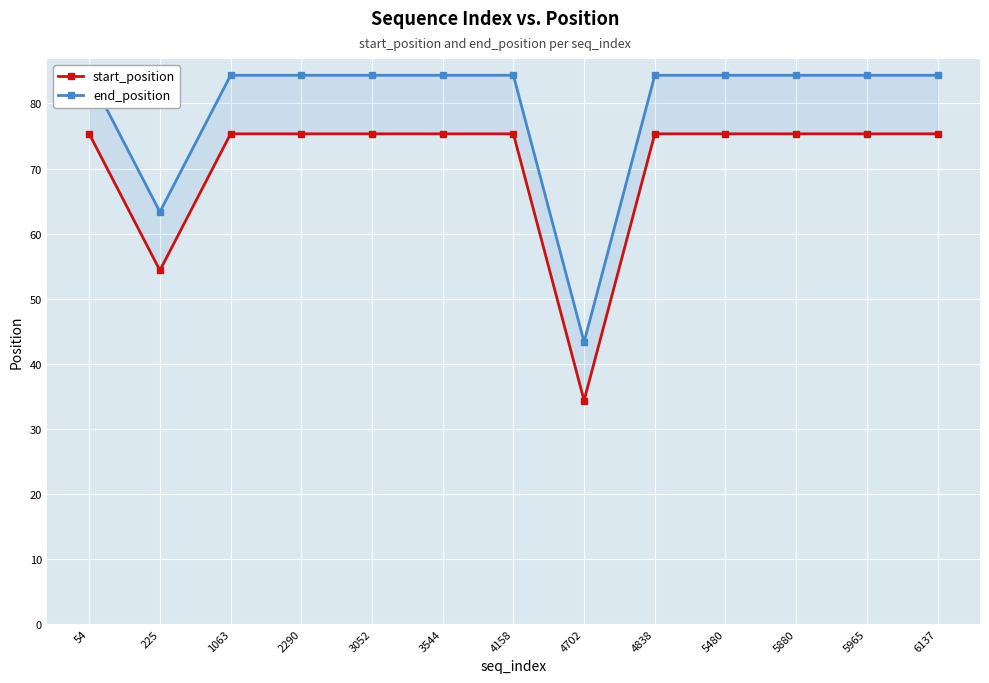

Reading left to right, what are all the values shown in this chart?

start_position: 54=75.3	225=54.3	1063=75.3	2290=75.3	3052=75.3	3544=75.3	4158=75.3	4702=34.3	4838=75.3	5480=75.3	5880=75.3	5965=75.3	6137=75.3
end_position: 54=84.3	225=63.3	1063=84.3	2290=84.3	3052=84.3	3544=84.3	4158=84.3	4702=43.3	4838=84.3	5480=84.3	5880=84.3	5965=84.3	6137=84.3